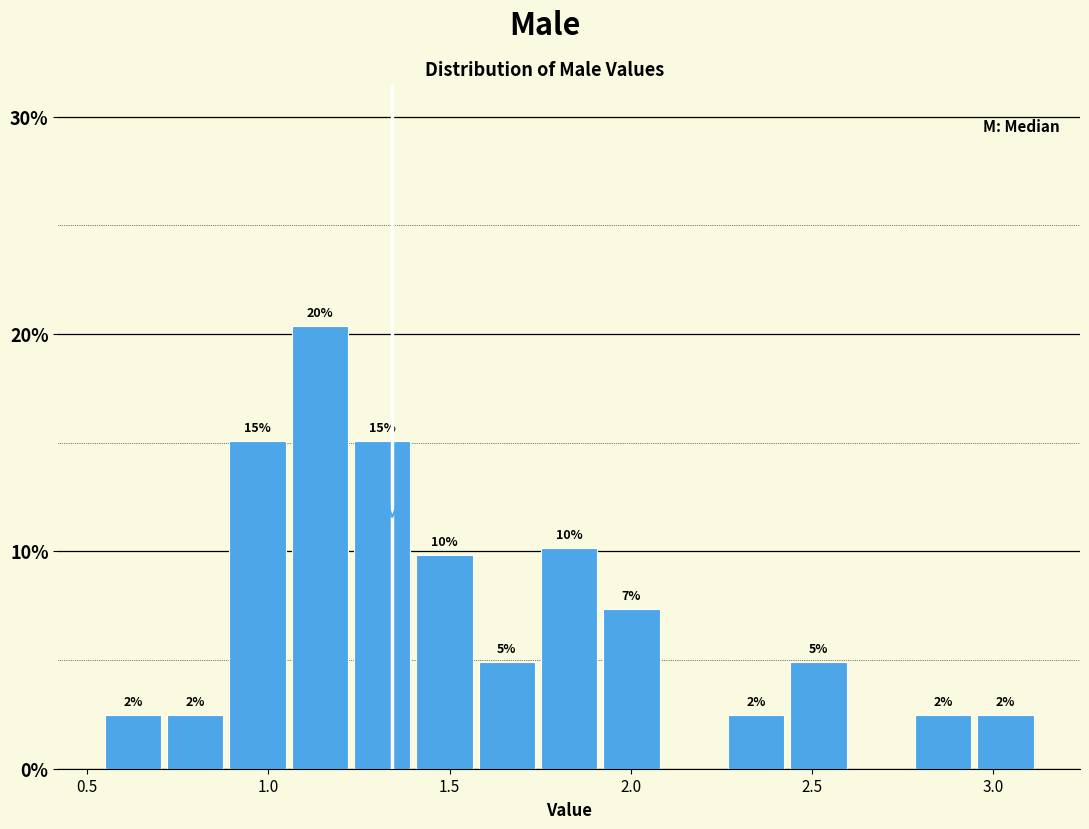

Around what value on the x-axis is the tallest bar? Give the approximate position of its centre, as read against the axis.

1.15